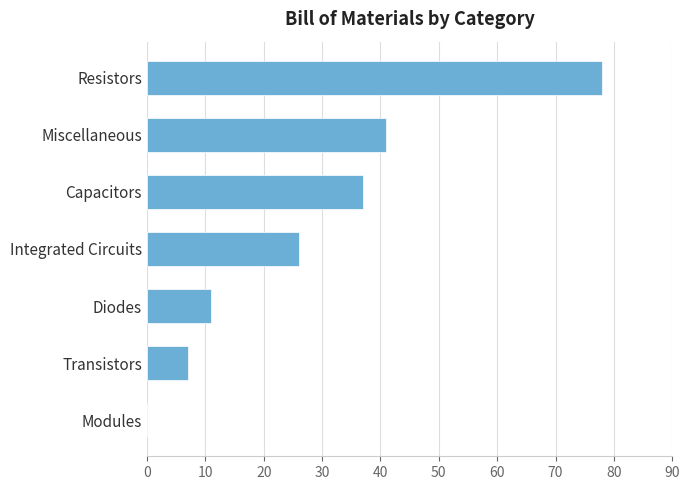

What is the ratio of the value at Resistors to the value at Miscellaneous?

1.9